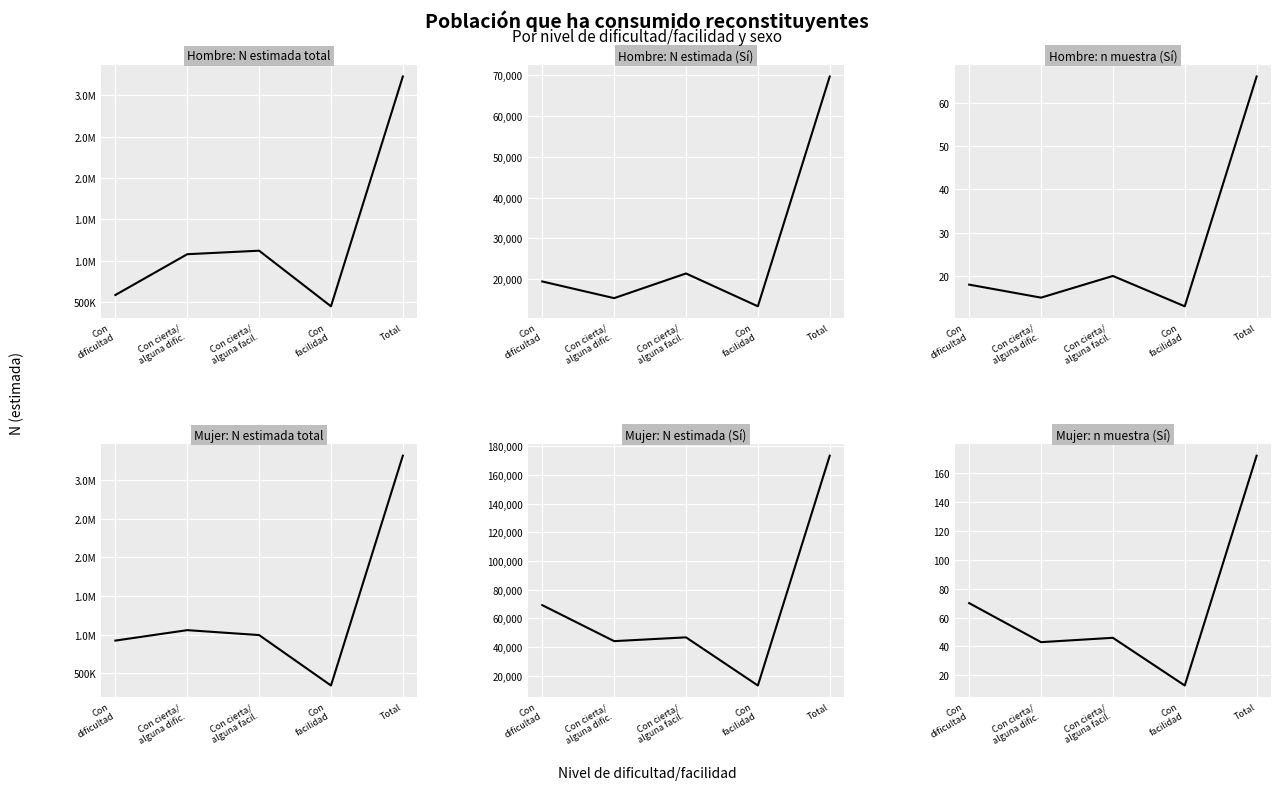

Where is Hombre: n muestra (Sí) nearest to the value 39?

Con cierta/
alguna facil.